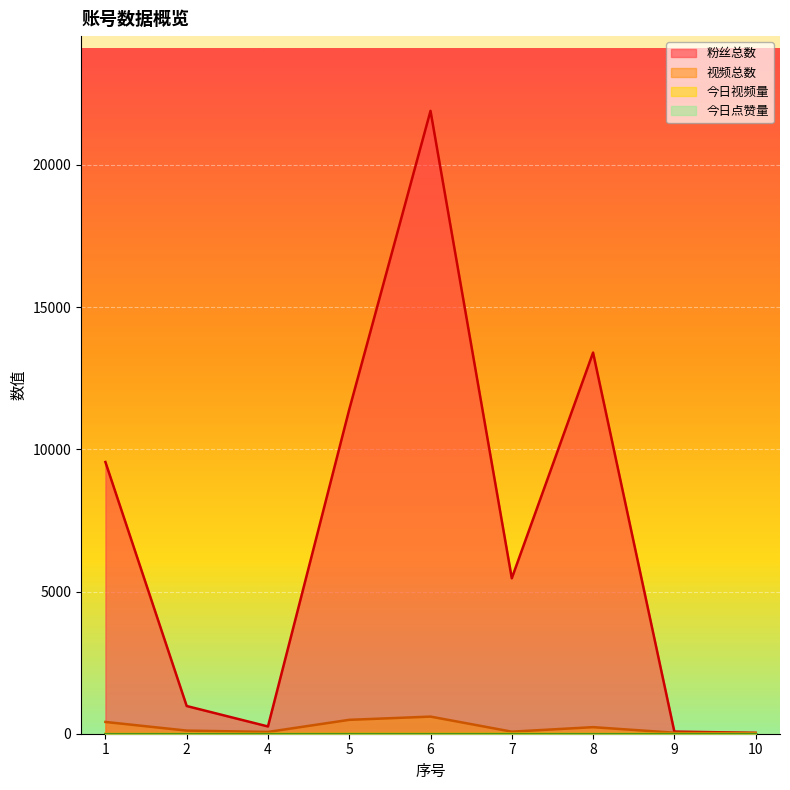

Which series has the largest total across all categories?

粉丝总数